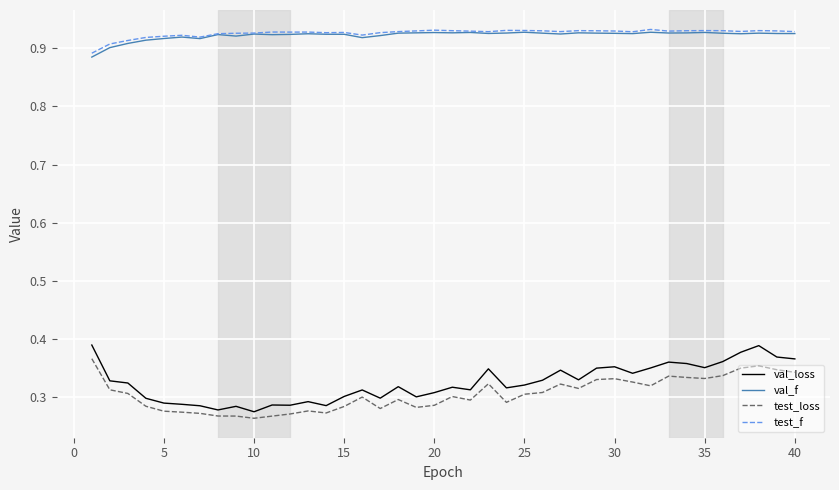

Which series has the largest range (max minus min)?

val_loss